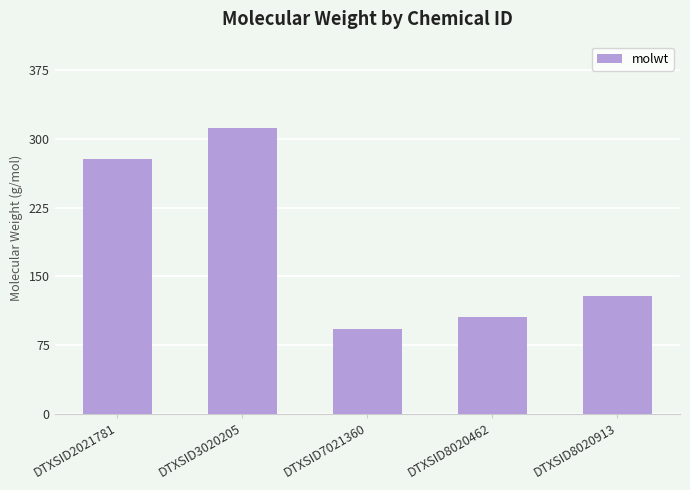

What is the value of the 2nd bar from the left?

312.4